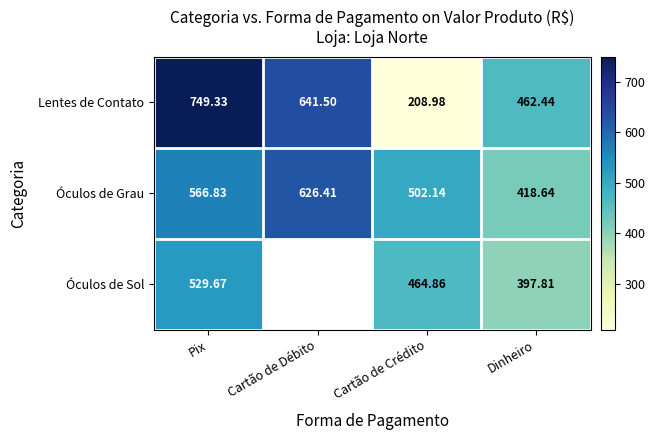

Which has a higher value, Cartão de Débito or Pix?

Pix